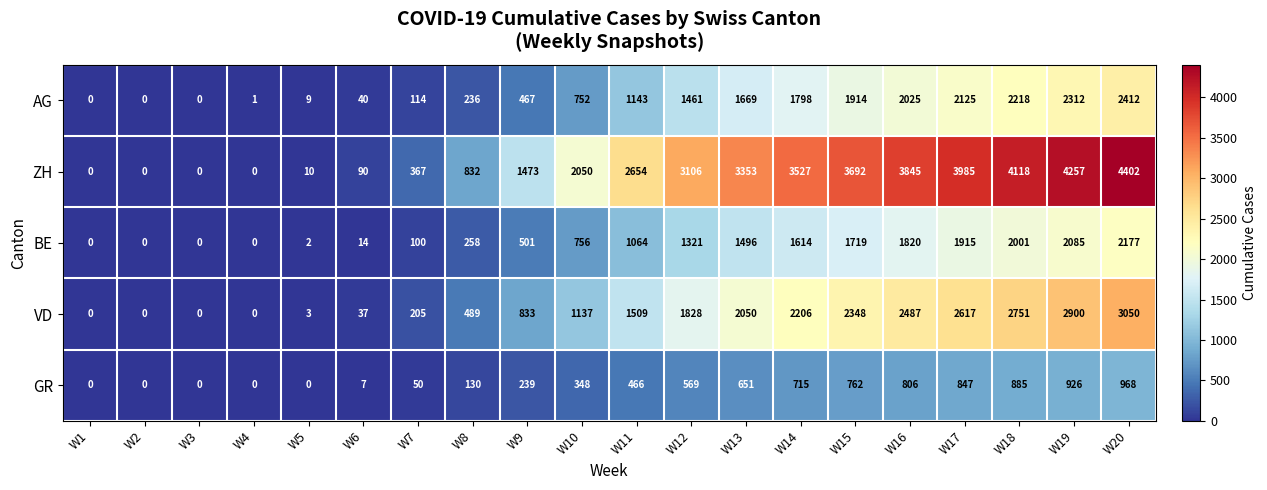

What is the total value across all series at W4?

1